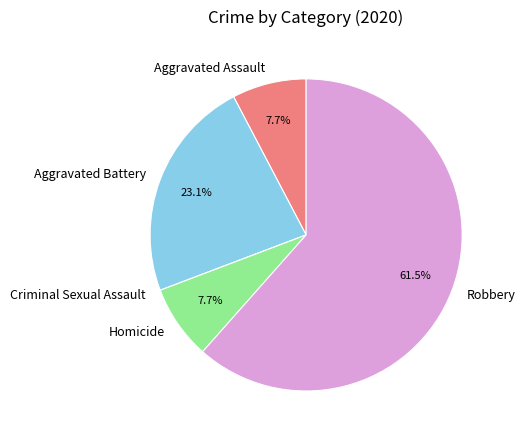

Which category accounts for the majority?

Robbery